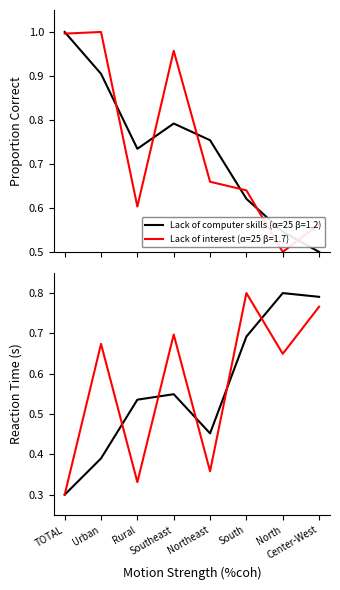

In Too expensive, how many points are lower than both neighbors (excluding endpoints)?

1